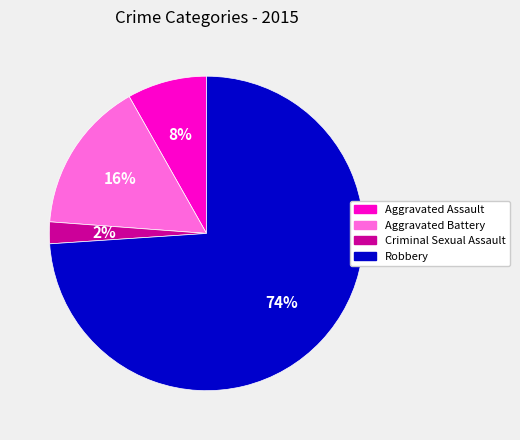

Is the sum of Aggravated Battery and Robbery greater than half?

Yes